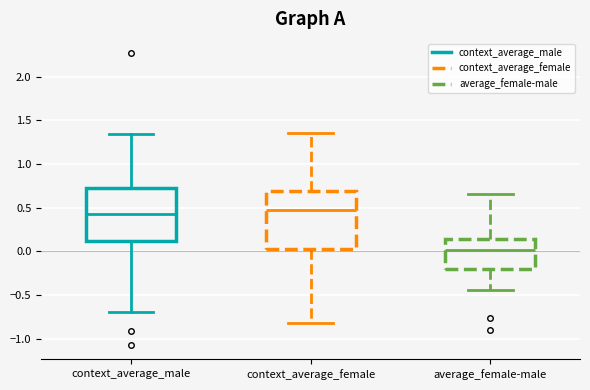

Where is the upper edge of the box for context_average_female on the y-axis? The values are not printed on the chart, so give them approximately, as read against the axis.

0.70